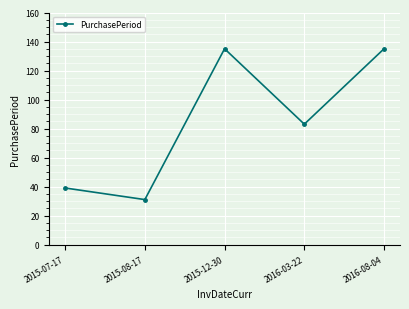

What value does the data have at 2015-07-17, to the nearest 5?

40